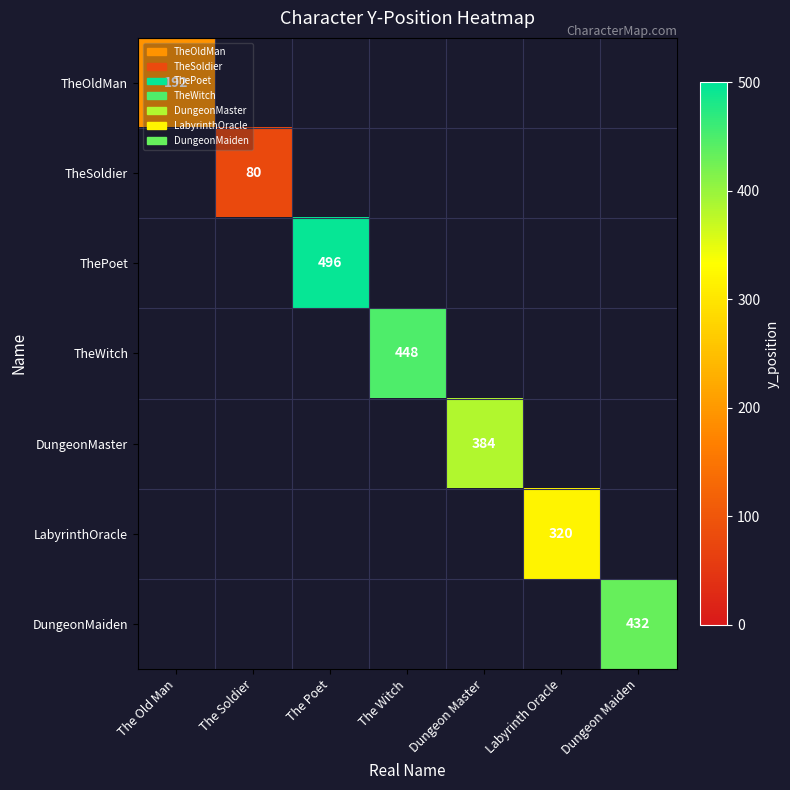

What is the greatest value displayed?

496.0